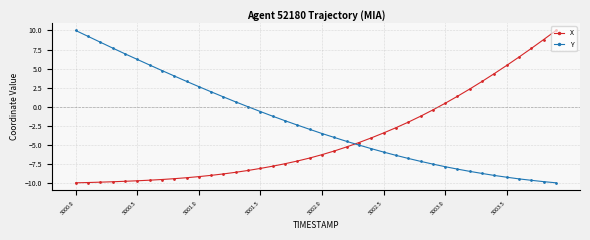

How many times do X and Y cross each other?

1